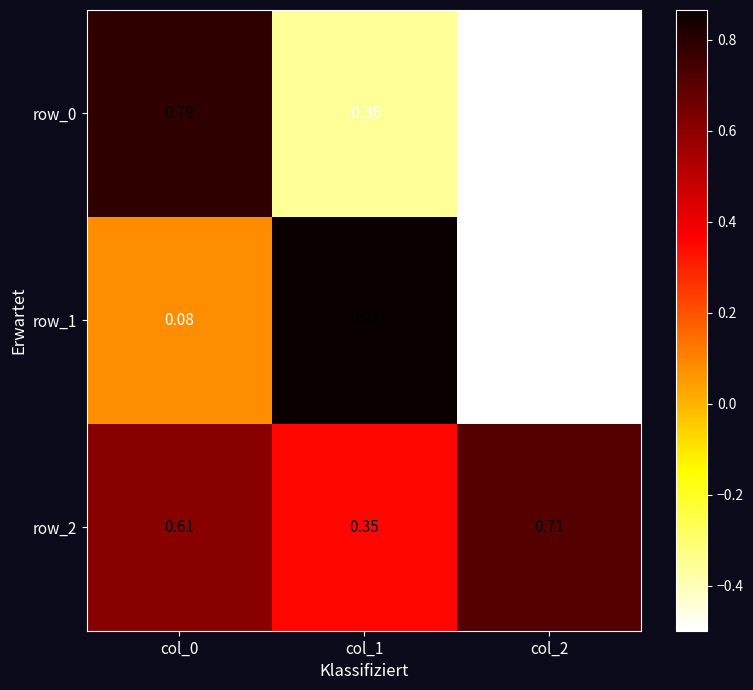

Is the value of row_0 at col_0 greater than the value of row_2 at col_0?

Yes